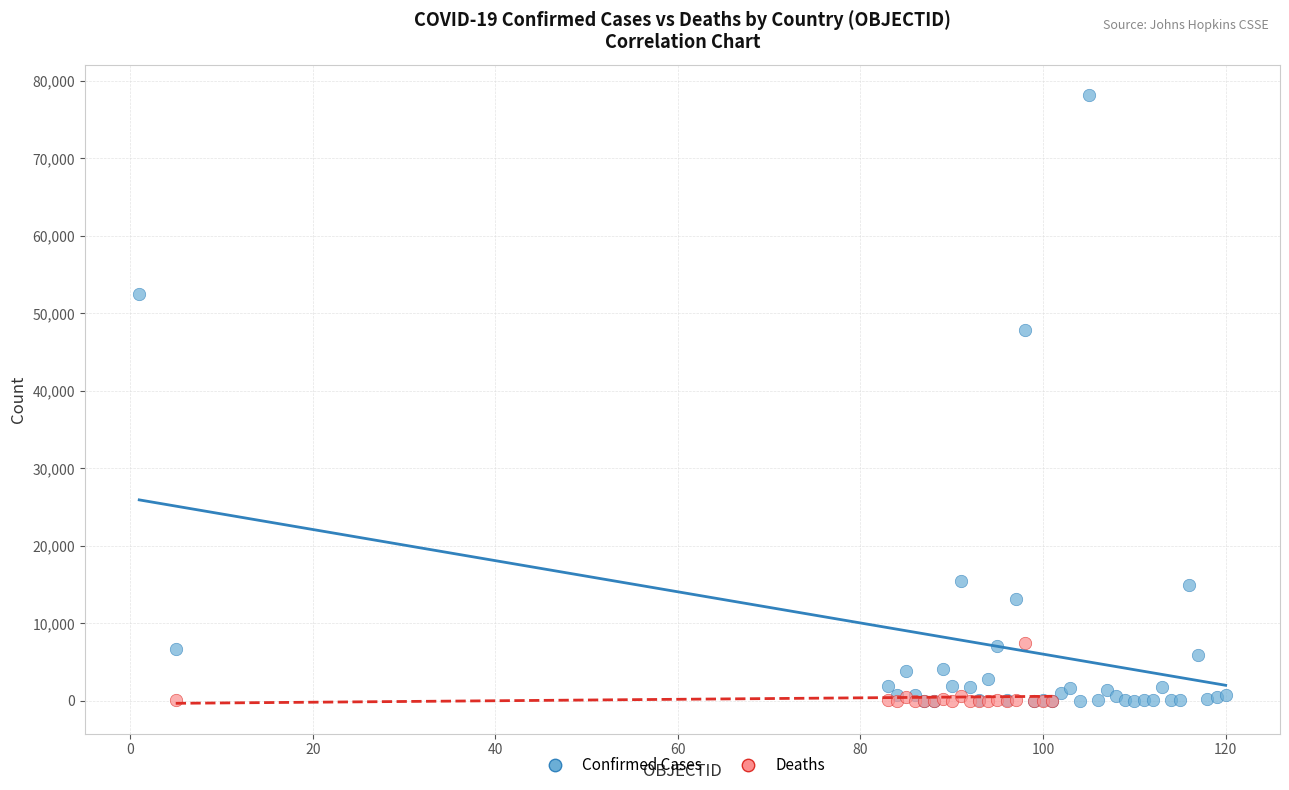

Which series reaches the maximum Y coordinate?

Confirmed Cases